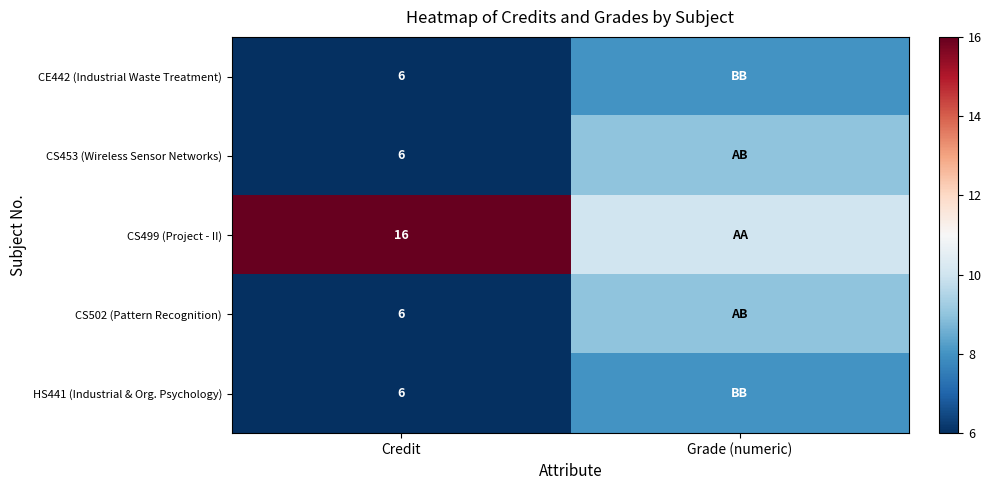

Which has a higher value, Grade (numeric) or Credit?

Grade (numeric)